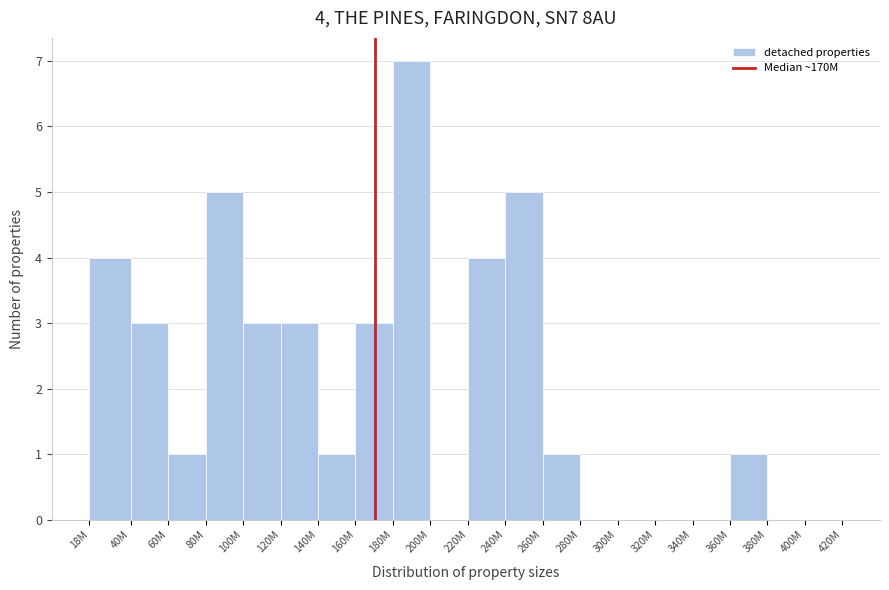

Reading left to right, extract all data points from this chart.

18M=4	40M=3	60M=1	80M=5	100M=3	120M=3	140M=1	160M=3	180M=7	200M=0	220M=4	240M=5	260M=1	280M=0	300M=0	320M=0	340M=0	360M=1	380M=0	400M=0